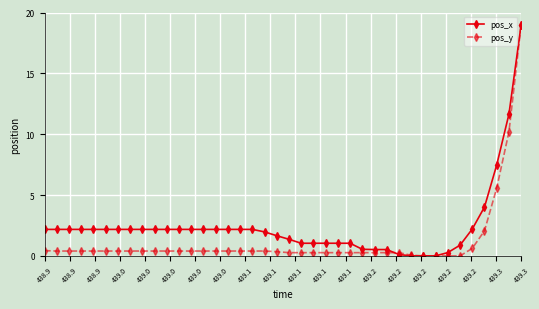

Which series has the largest total across all categories?

pos_x